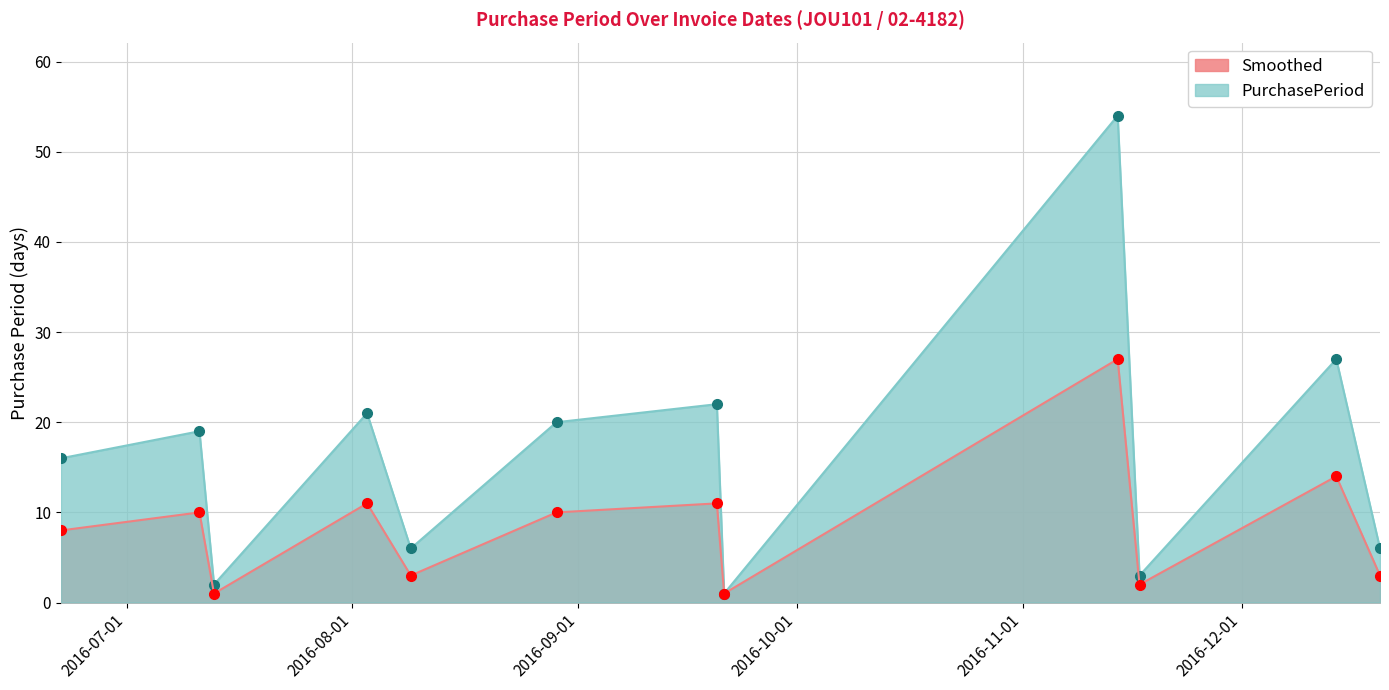

At which category is the sum across all series the highest?

2016-11-14